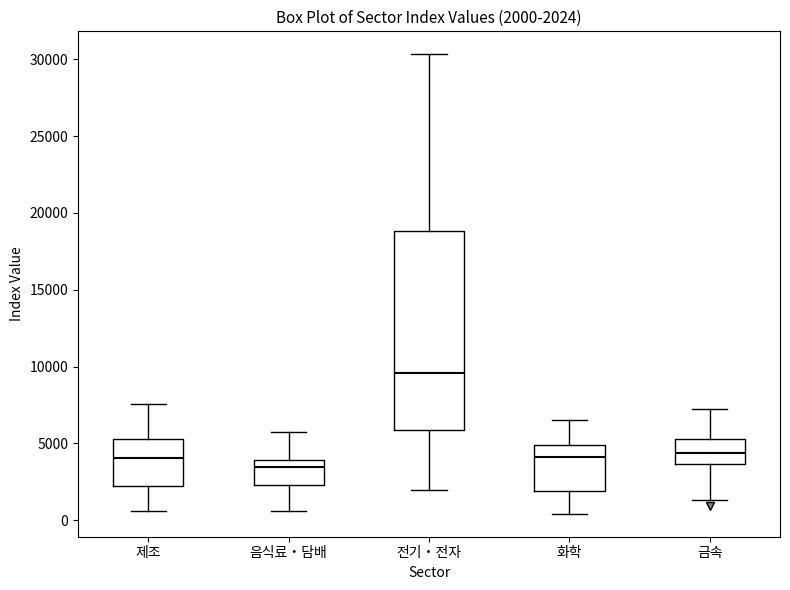

Comparing the boxes themselves (not the whiskers), which one is the tallest?

전기・전자